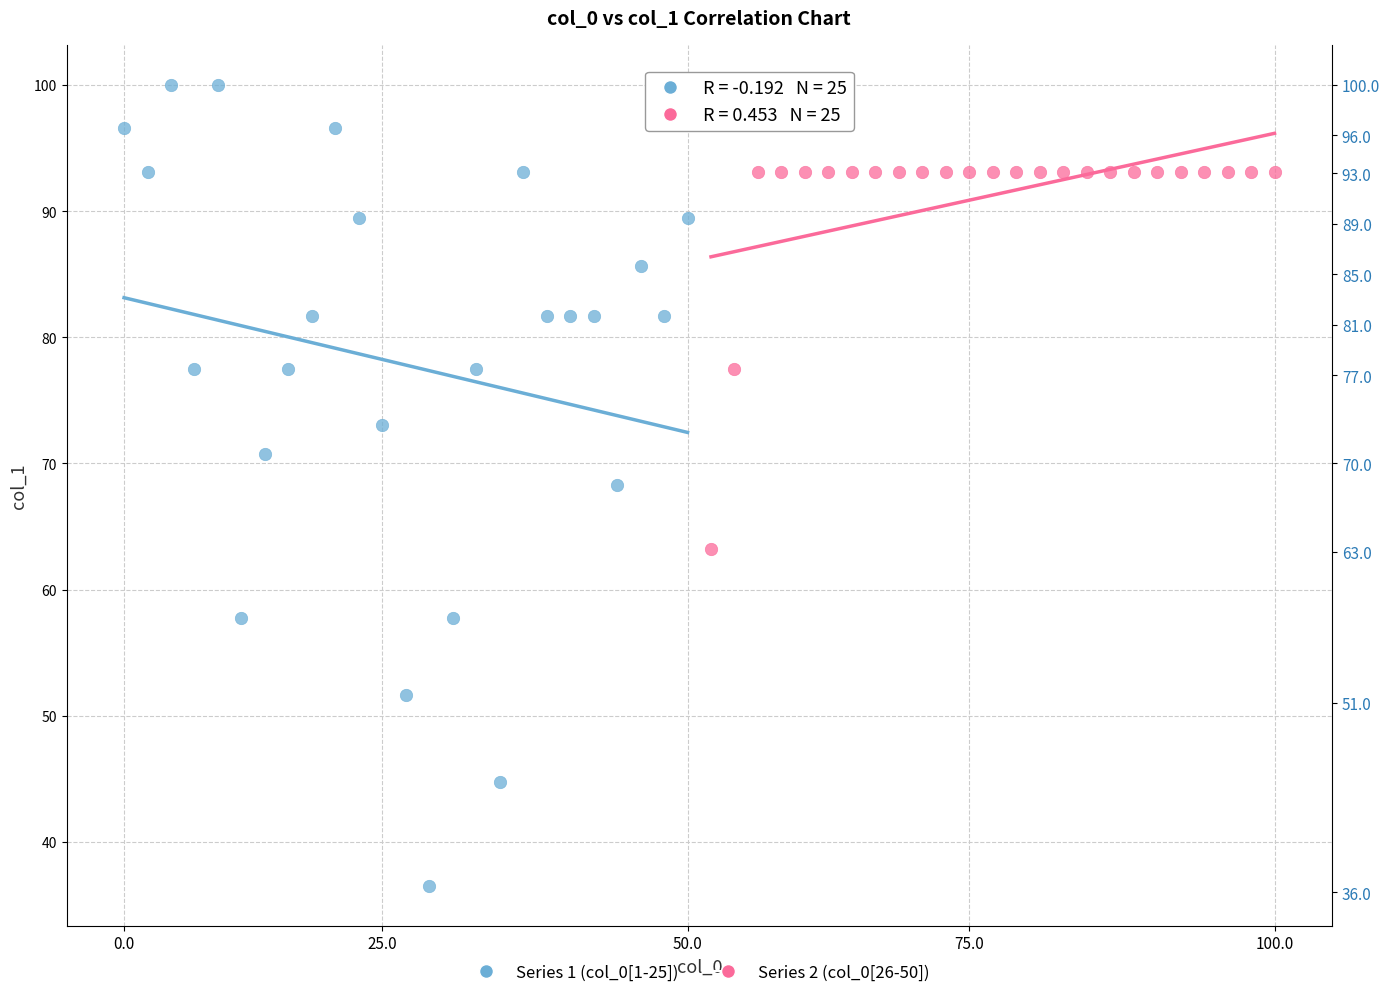

Which series contains the highest Y value?

Series 1 (col_0[1-25])